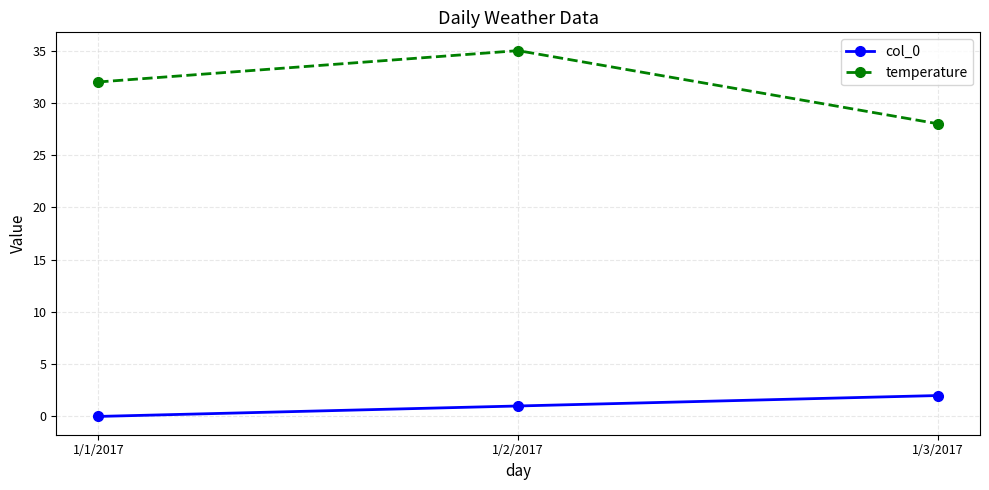

How many values in the temperature series are below 32?

1